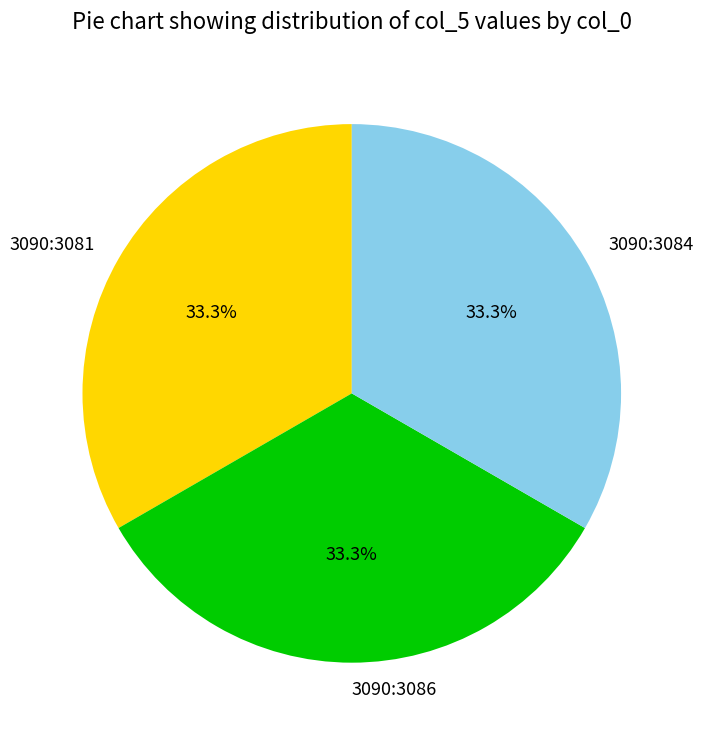

Do 3090:3081 and 3090:3084 together represent more than half of the pie?

Yes